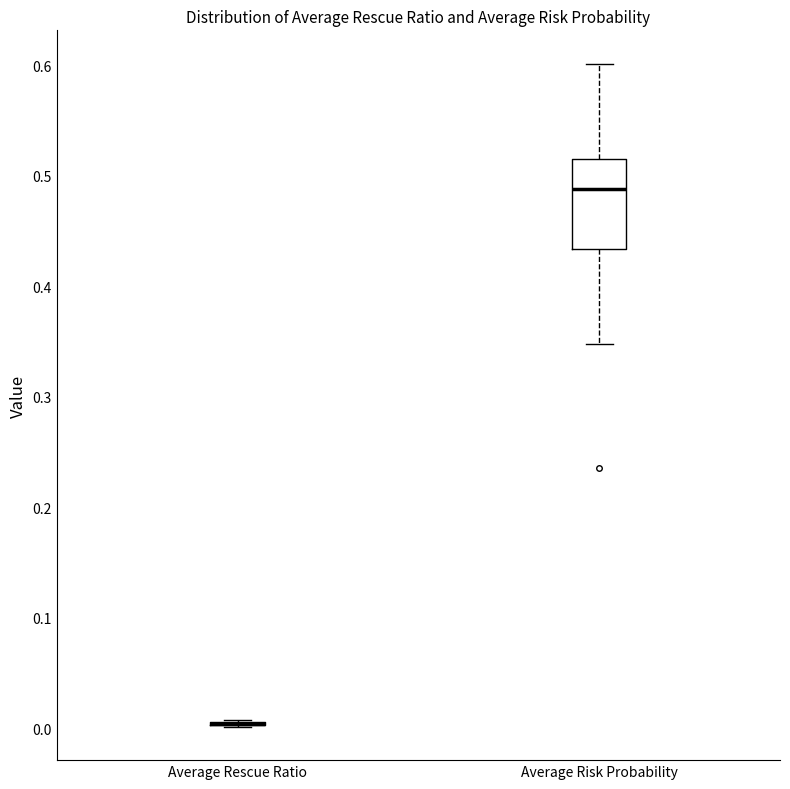

Where does the lower whisker of the box for Average Risk Probability end on the y-axis? The values are not printed on the chart, so give them approximately, as read against the axis.

0.35